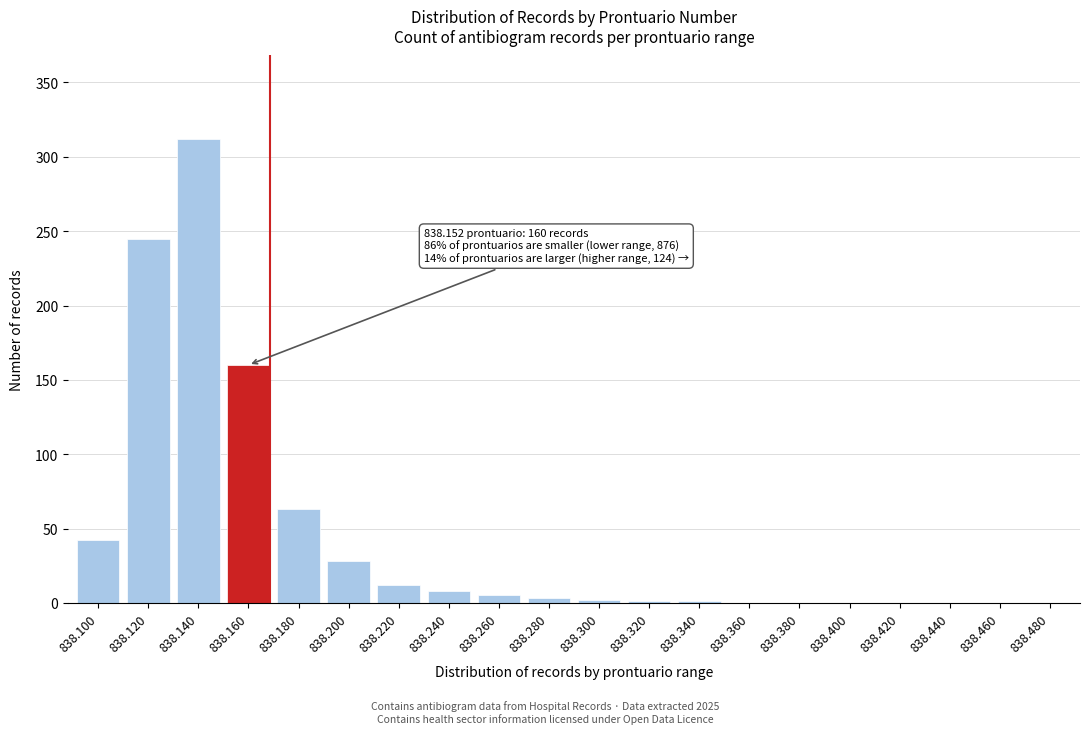

Between 838.220 and 838.120, which is larger?

838.120